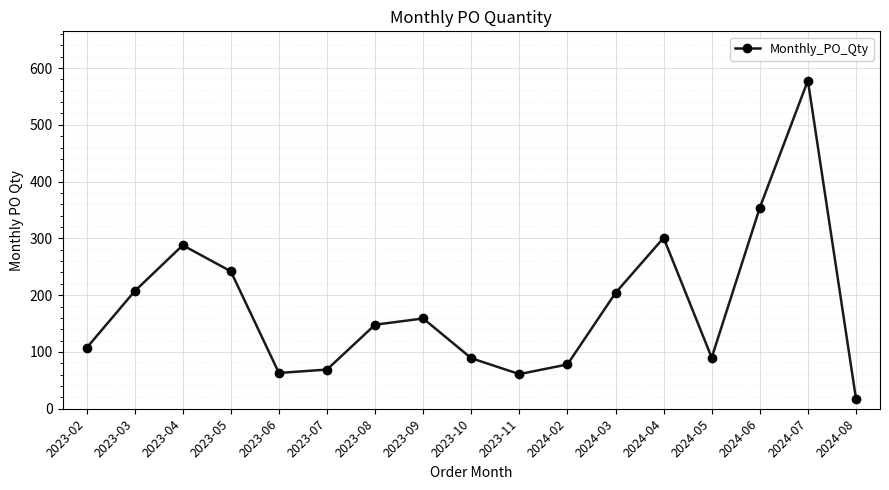

What is the smallest value displayed?

18